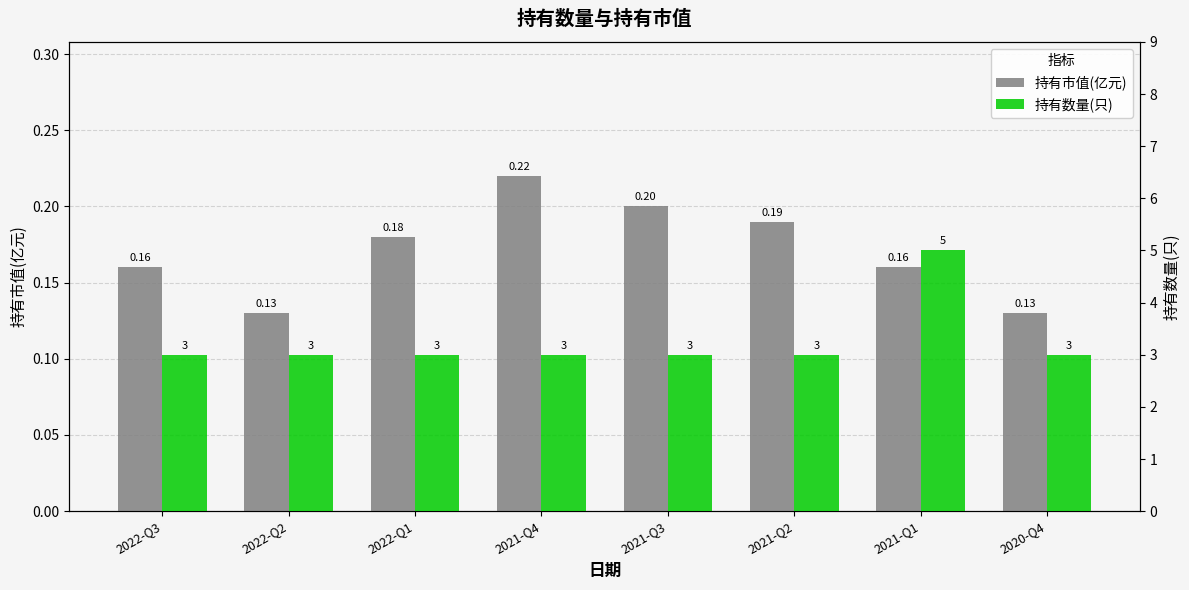

At which category is the sum across all series the highest?

2021-Q1